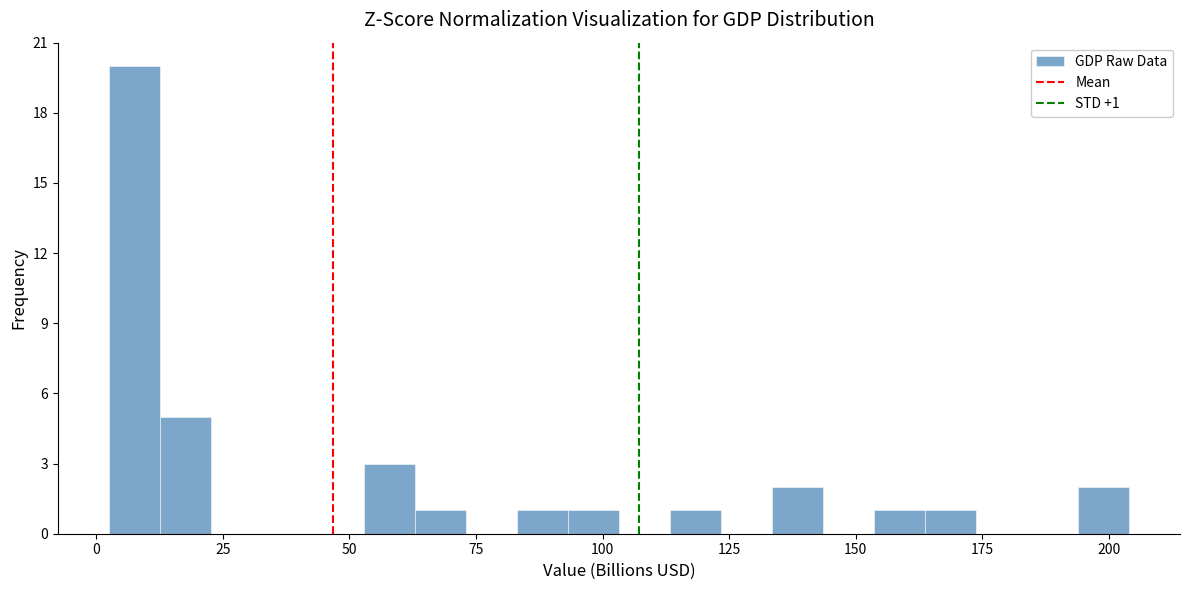

Read against the x-axis, roughly where is the centre of the tallest bar?

10